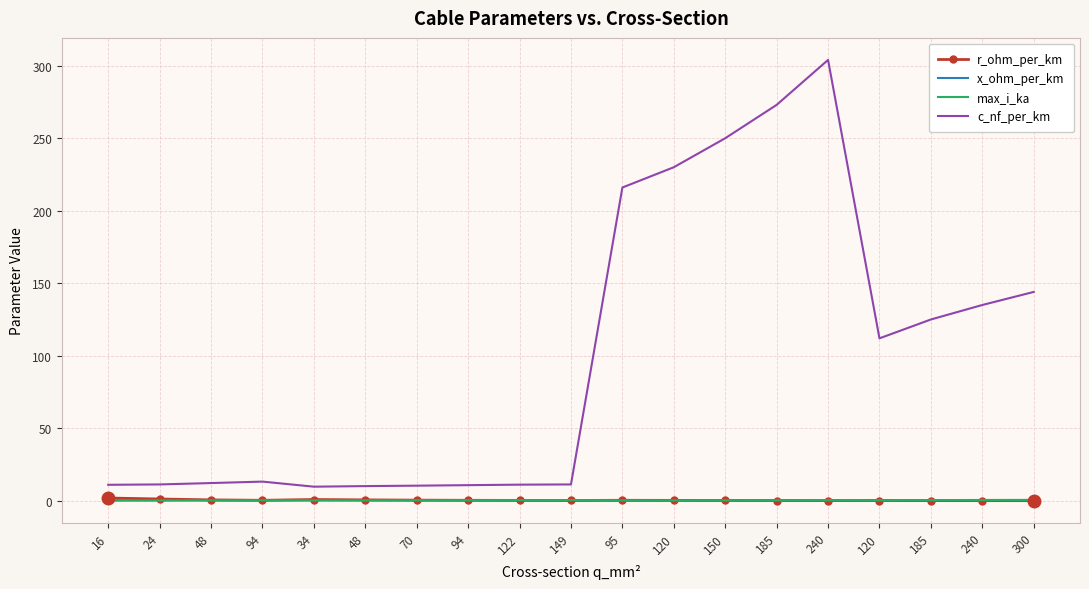

Reading left to right, list all the values displayed in this chart.

r_ohm_per_km: 16=1.9	24=1.2	48=0.6	94=0.3	34=0.8	48=0.6	70=0.4	94=0.3	122=0.2	149=0.2	95=0.3	120=0.3	150=0.2	185=0.2	240=0.1	120=0.2	185=0.1	240=0.1	300=0.1
x_ohm_per_km: 16=0.3	24=0.3	48=0.3	94=0.3	34=0.4	48=0.3	70=0.3	94=0.3	122=0.3	149=0.3	95=0.1	120=0.1	150=0.1	185=0.1	240=0.1	120=0.2	185=0.2	240=0.1	300=0.1
max_i_ka: 16=0.1	24=0.1	48=0.2	94=0.3	34=0.2	48=0.2	70=0.3	94=0.3	122=0.4	149=0.5	95=0.3	120=0.3	150=0.3	185=0.4	240=0.4	120=0.4	185=0.5	240=0.5	300=0.6
c_nf_per_km: 16=11.0	24=11.2	48=12.2	94=13.2	34=9.7	48=10.1	70=10.4	94=10.8	122=11.1	149=11.2	95=216.0	120=230.0	150=250.0	185=273.0	240=304.0	120=112.0	185=125.0	240=135.0	300=144.0